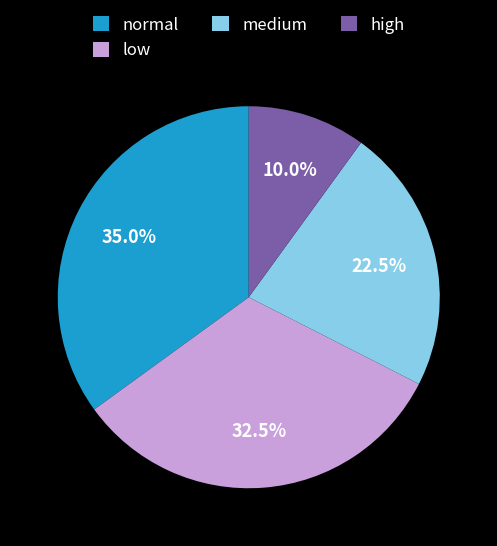

What percentage is NOT represented by low?

67.5%